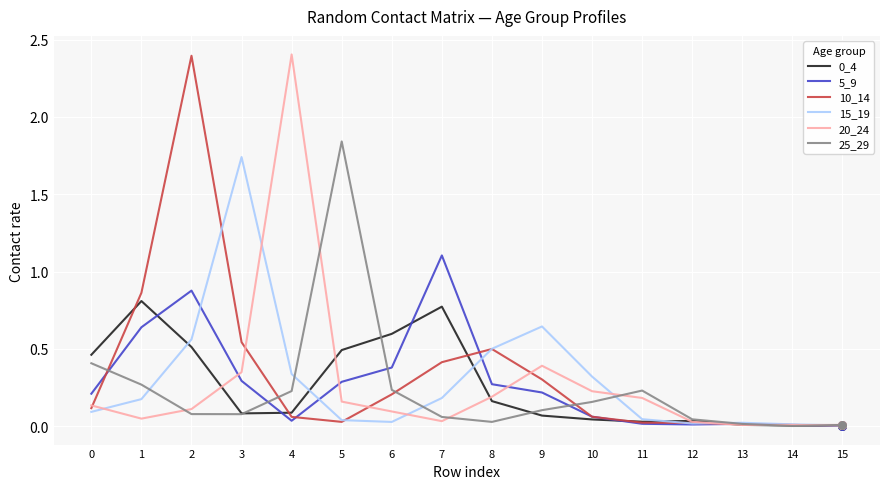

Is the value of 5_9 at 7 greater than the value of 10_14 at 7?

Yes